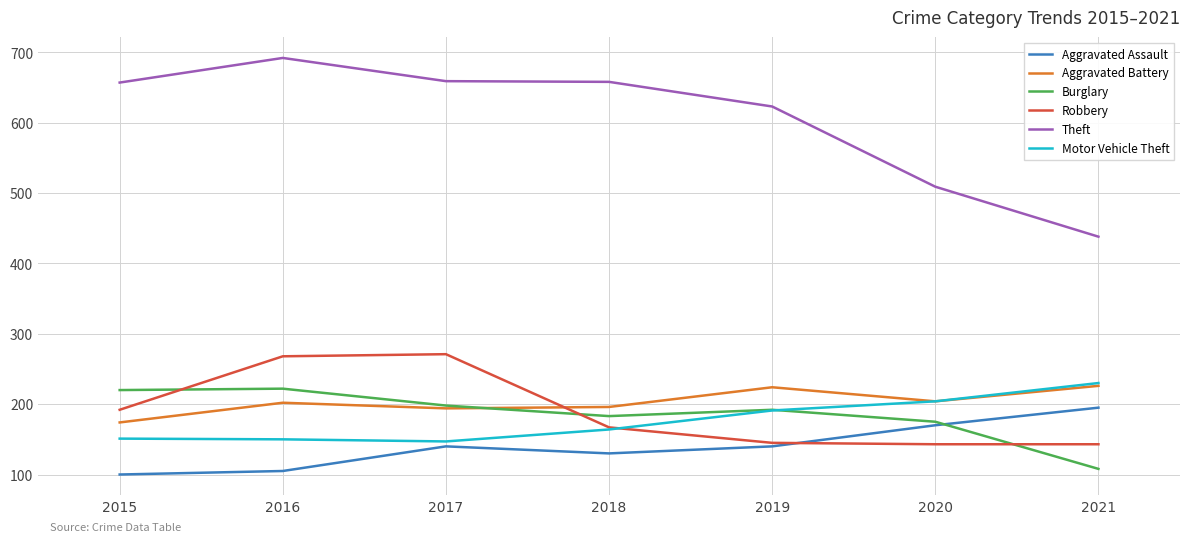

What is the greatest value displayed?

692